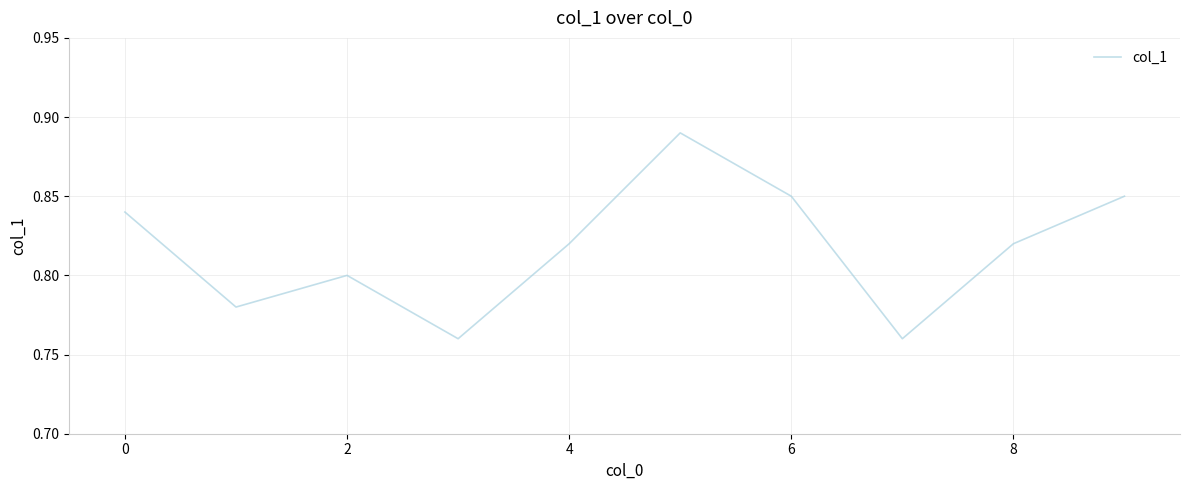

How many lines are shown in the chart?

1